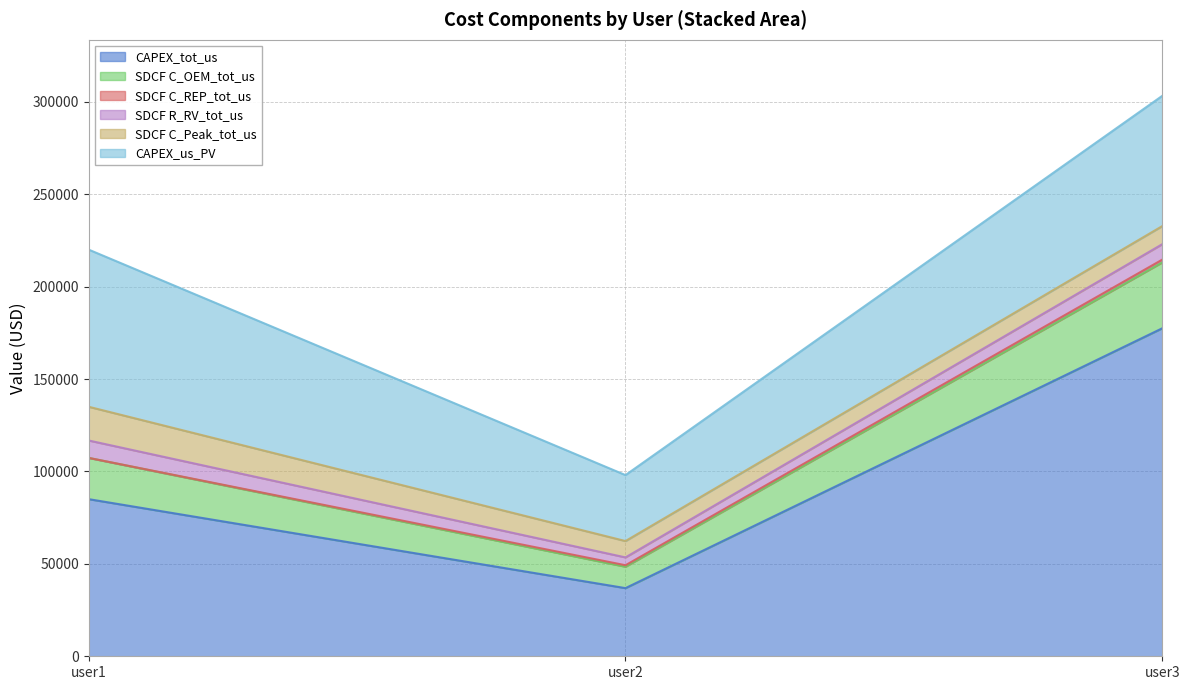

Between user2 and user3, which series saw the biggest shift?

CAPEX_tot_us